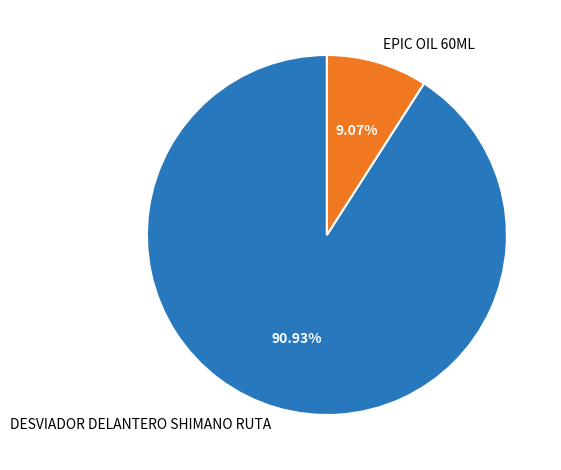

Which slice is the smallest?

EPIC OIL 60ML